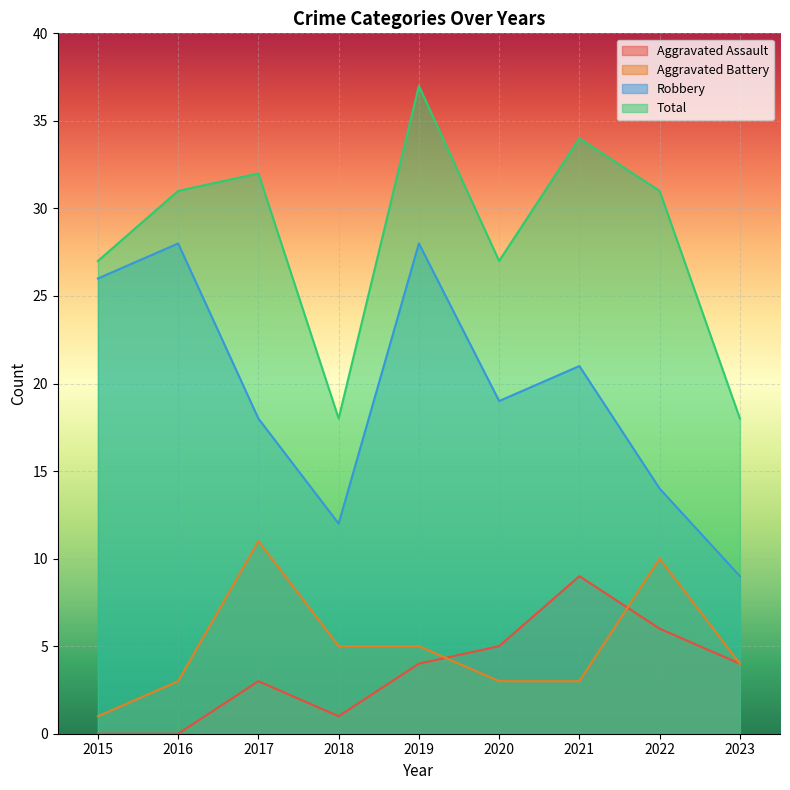

Which series has the largest range (max minus min)?

Robbery